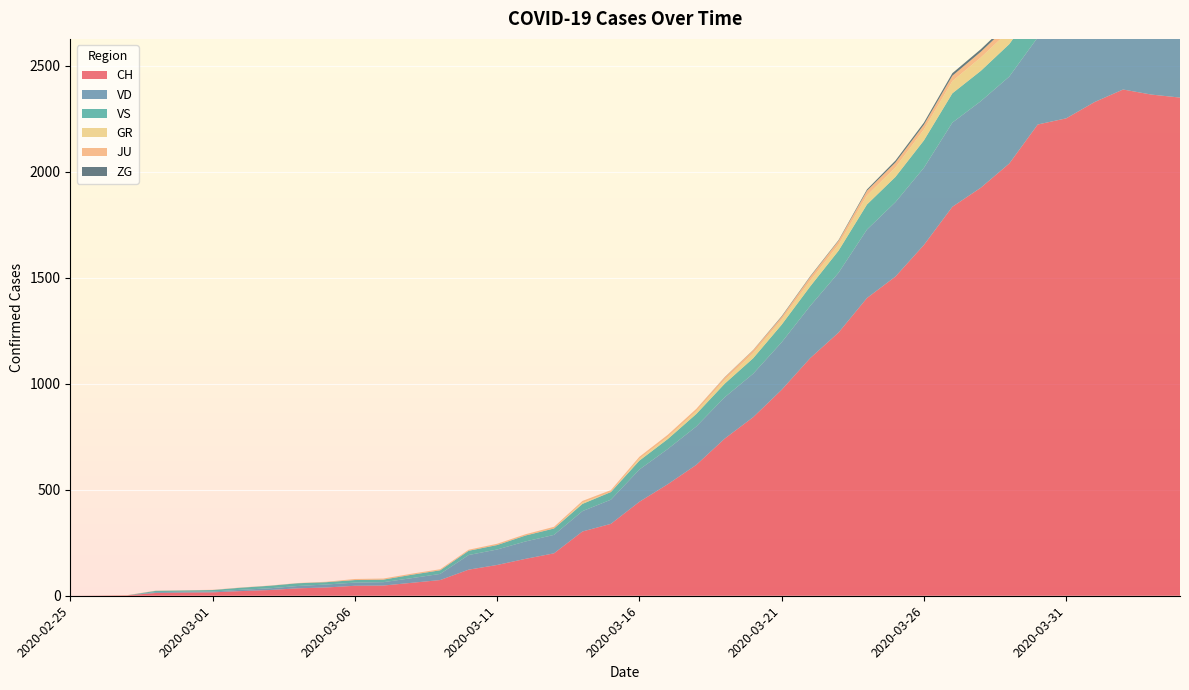

Reading left to right, extract all data points from this chart.

CH: 0	1	2	13	15	16	22	27	35	39	47	48	61	74	123	145	174	200	303	339	443	526	617	741	842	971	1120	1241	1404	1505	1654	1834	1924	2038	2222	2251	2328	2387	2363	2349
VD: 0	0	0	4	4	4	6	8	11	14	15	16	22	29	69	73	82	87	96	114	152	166	181	195	205	224	246	282	323	351	364	397	408	410	411	420	420	406	395	393
VS: 0	0	0	6	6	7	10	12	13	11	12	12	16	17	20	21	28	30	34	36	42	47	59	64	73	83	92	104	118	119	129	138	143	153	154	153	147	147	147	150
GR: 0	0	0	0	0	0	0	0	0	0	0	0	0	0	0	0	0	0	6	0	9	9	13	18	24	24	27	29	43	45	52	58	63	63	58	58	59	60	51	52
JU: 0	0	1	1	1	1	1	1	1	2	5	5	5	5	5	6	6	8	8	9	9	11	11	12	14	13	18	18	22	23	22	25	27	28	28	29	29	29	28	27
ZG: 0	0	0	0	0	0	0	0	0	0	0	0	0	0	0	0	0	0	0	0	0	0	0	1	1	3	3	3	6	9	10	12	12	12	13	14	13	14	15	14